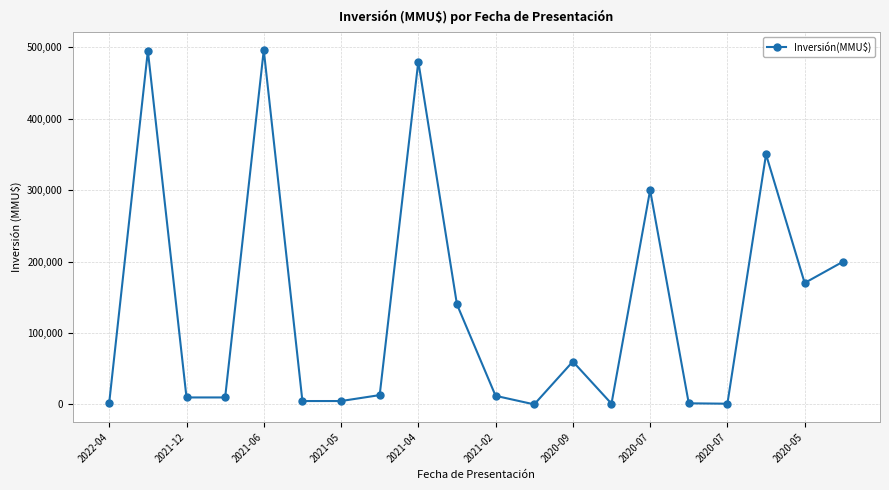

How many data points are less than 13000?

10